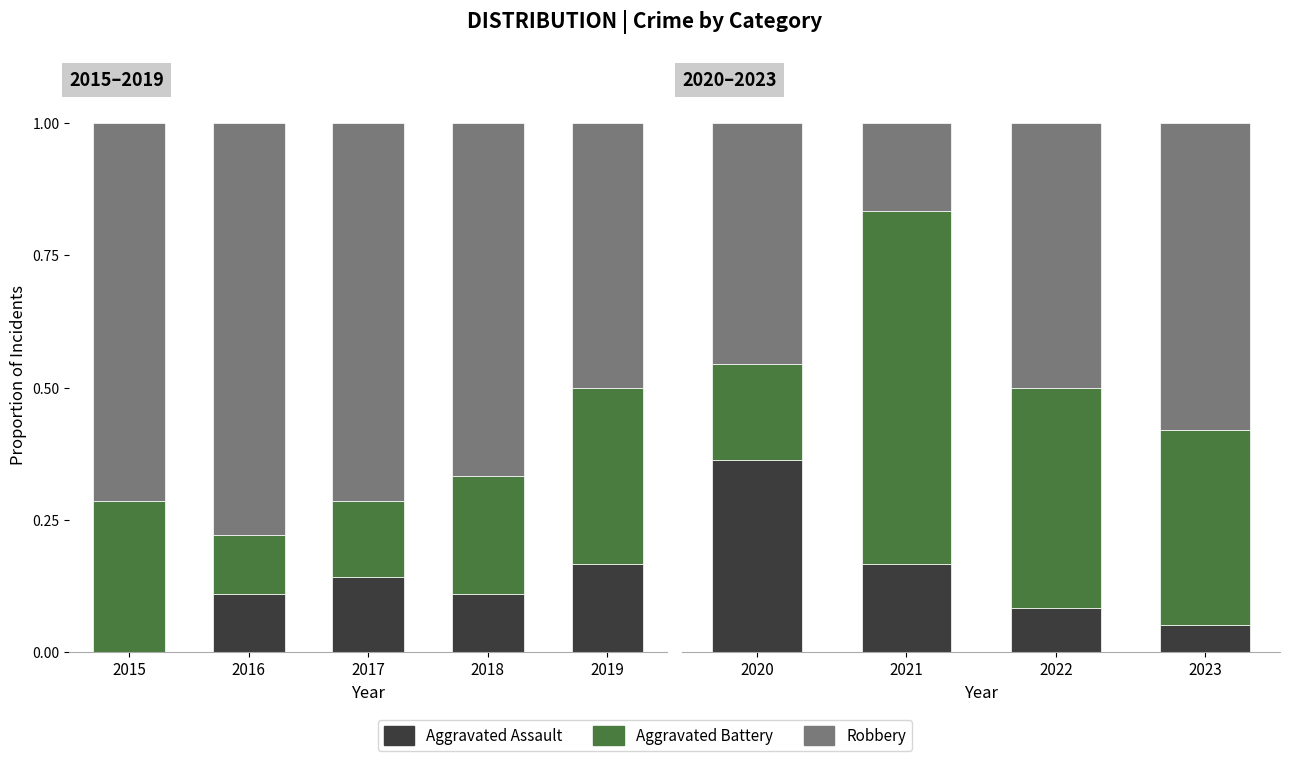

What is the maximum value for Aggravated Battery?

0.7